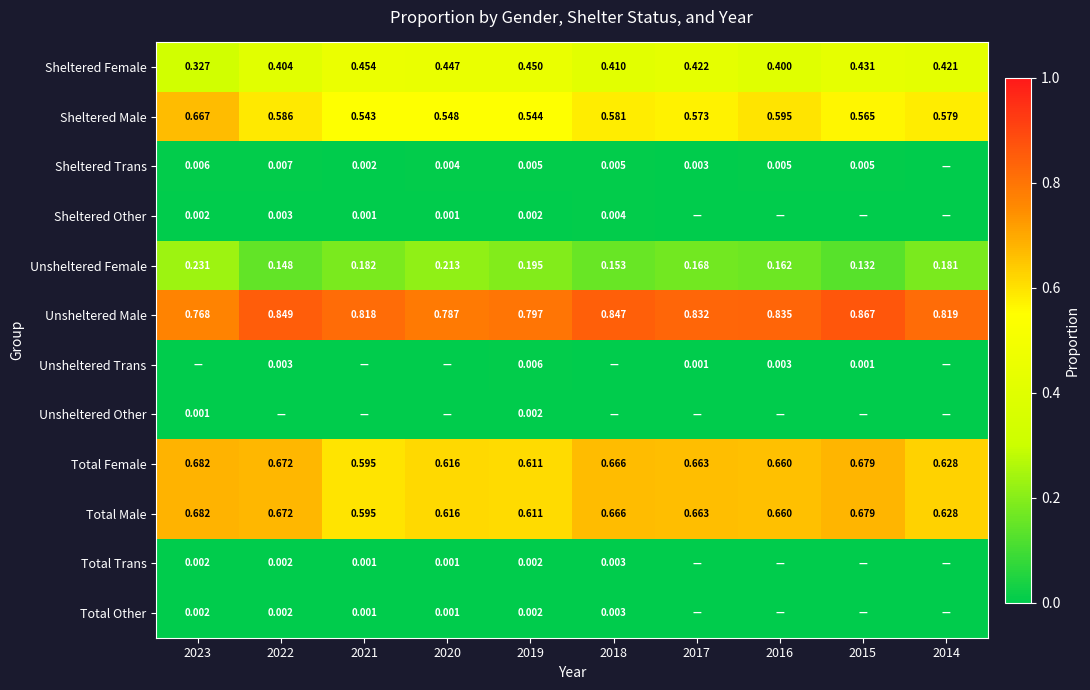

Is the value of Sheltered Male at 2020 greater than the value of Sheltered Female at 2022?

Yes